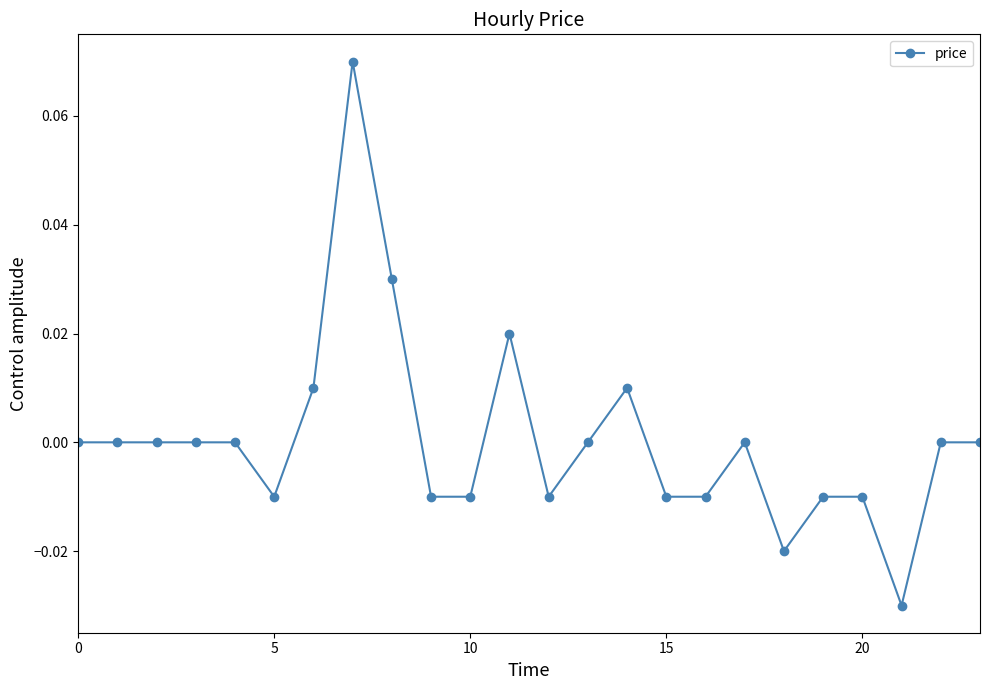

True or false: the data has more than 0 interior local peaks.

True